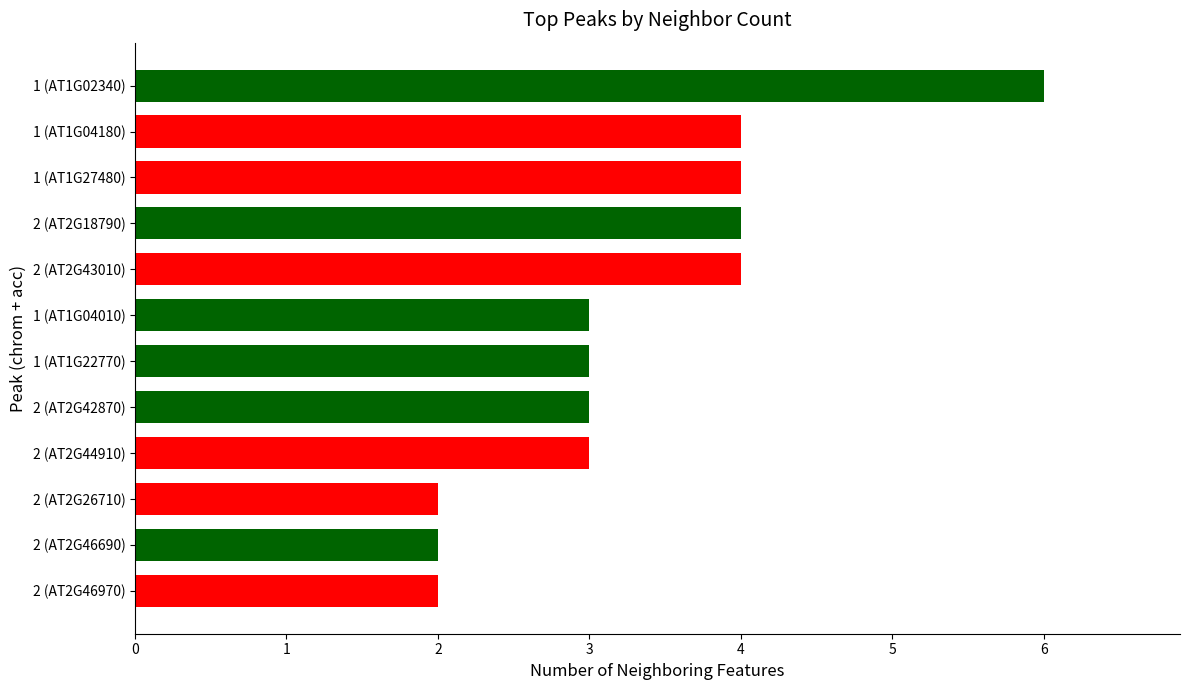

Reading top to bottom, extract all data points from this chart.

1 (AT1G02340)=6	1 (AT1G04180)=4	1 (AT1G27480)=4	2 (AT2G18790)=4	2 (AT2G43010)=4	1 (AT1G04010)=3	1 (AT1G22770)=3	2 (AT2G42870)=3	2 (AT2G44910)=3	2 (AT2G26710)=2	2 (AT2G46690)=2	2 (AT2G46970)=2